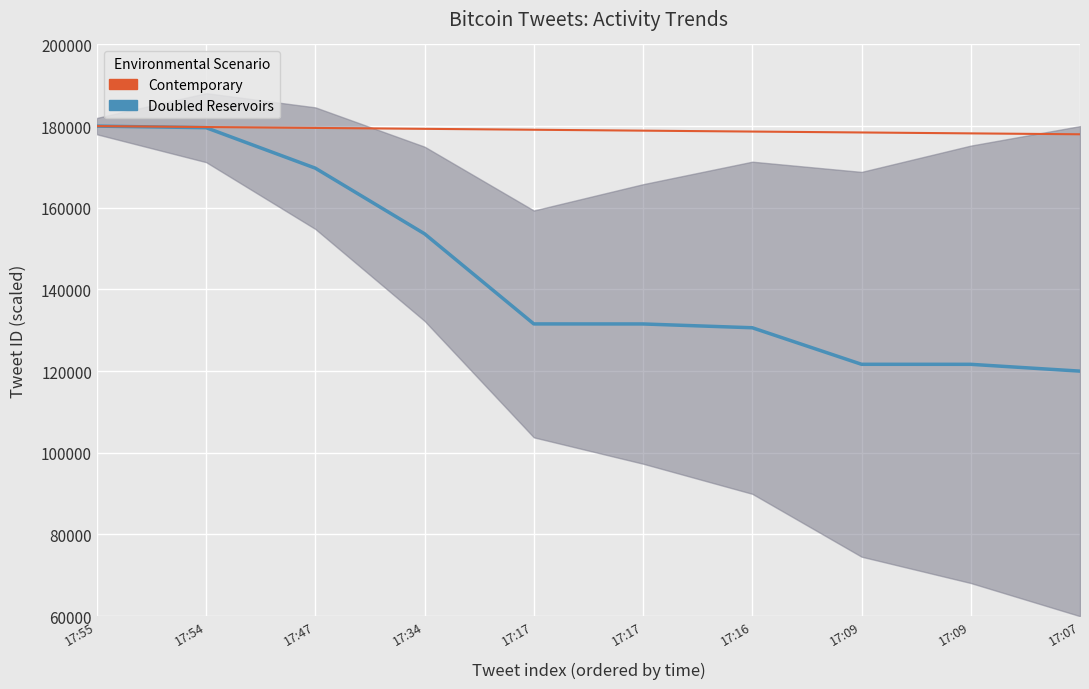

Reading left to right, list all the values displayed in this chart.

Doubled Reservoirs: 17:55=180000.0	17:54=179618.3	17:47=169699.5	17:34=153628.0	17:17=131561.5	17:17=131551.6	17:16=130621.2	17:09=121674.3	17:09=121668.1	17:07=120000.0
Contemporary: 17:55=180000.0	17:54=179777.8	17:47=179555.6	17:34=179333.3	17:17=179111.1	17:17=178888.9	17:16=178666.7	17:09=178444.4	17:09=178222.2	17:07=178000.0